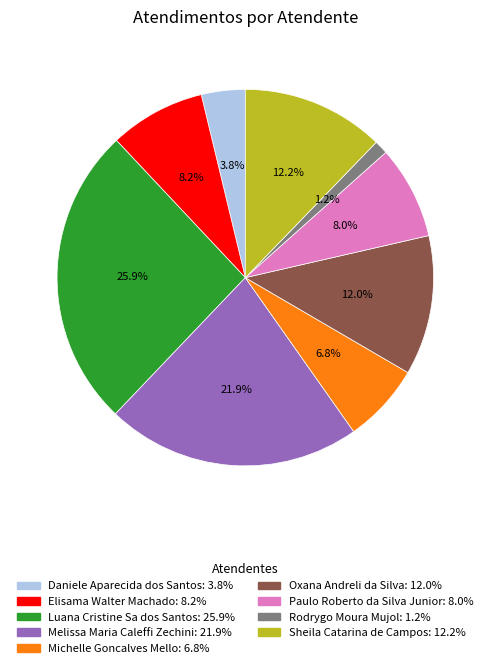

To the nearest percent, what portion does Paulo Roberto da Silva Junior represent?

8%